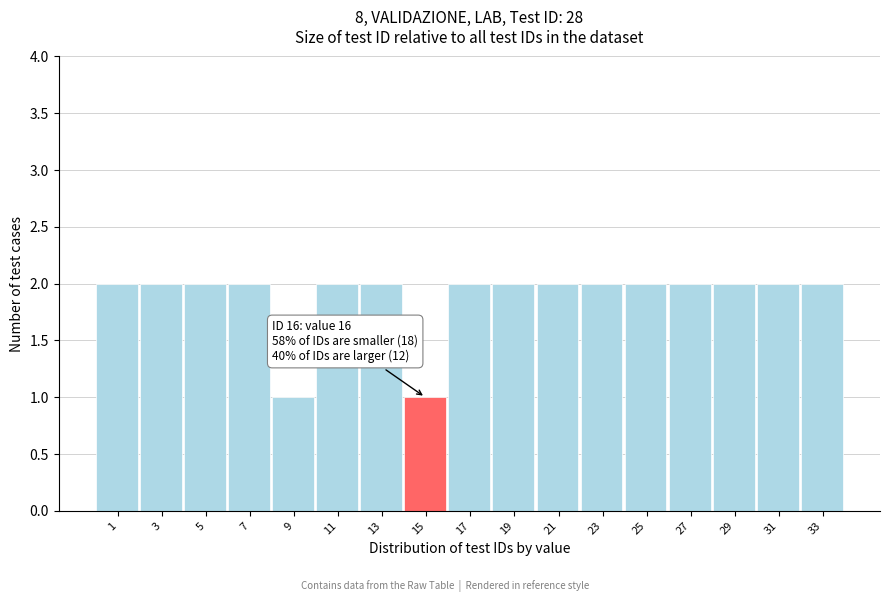

Reading left to right, transcribe all the data shown in this chart.

1=2	3=2	5=2	7=2	9=1	11=2	13=2	15=1	17=2	19=2	21=2	23=2	25=2	27=2	29=2	31=2	33=2